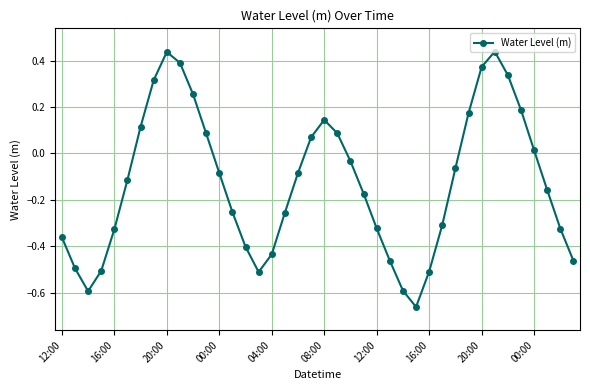

How many interior local valleys (lower than both neighbors) does the data have?

3